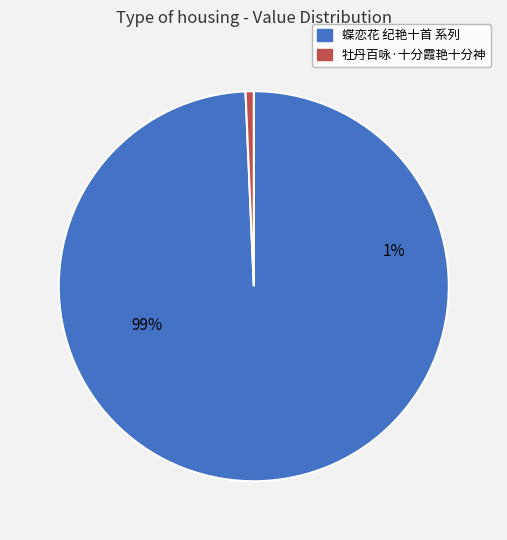

Which slice is the largest?

蝶恋花 纪艳十首